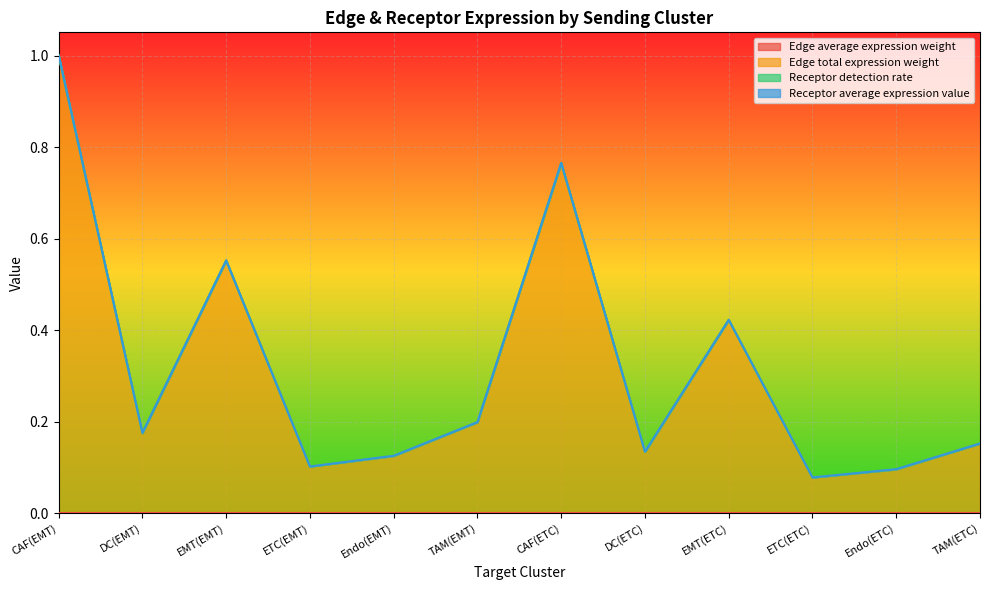

True or false: Edge average expression weight has more than 2 interior local peaks.

True